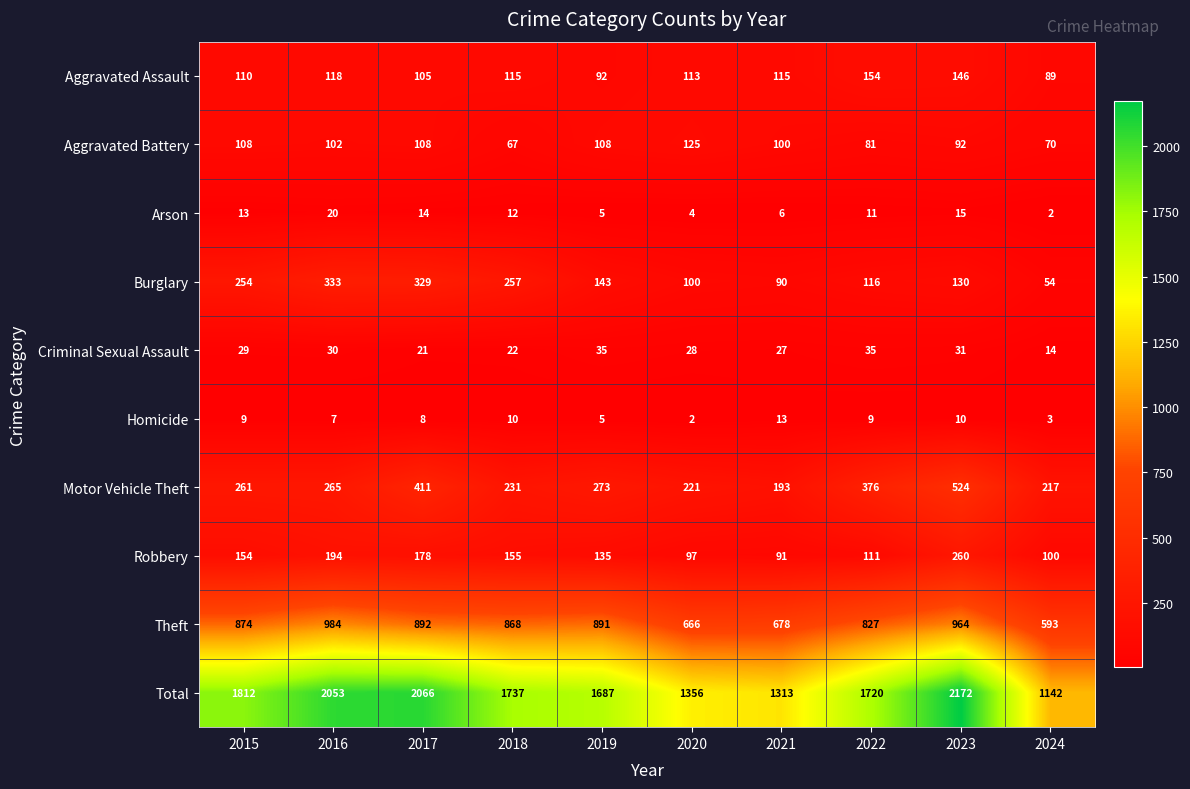

What is the total value across all series at 2023?

4344